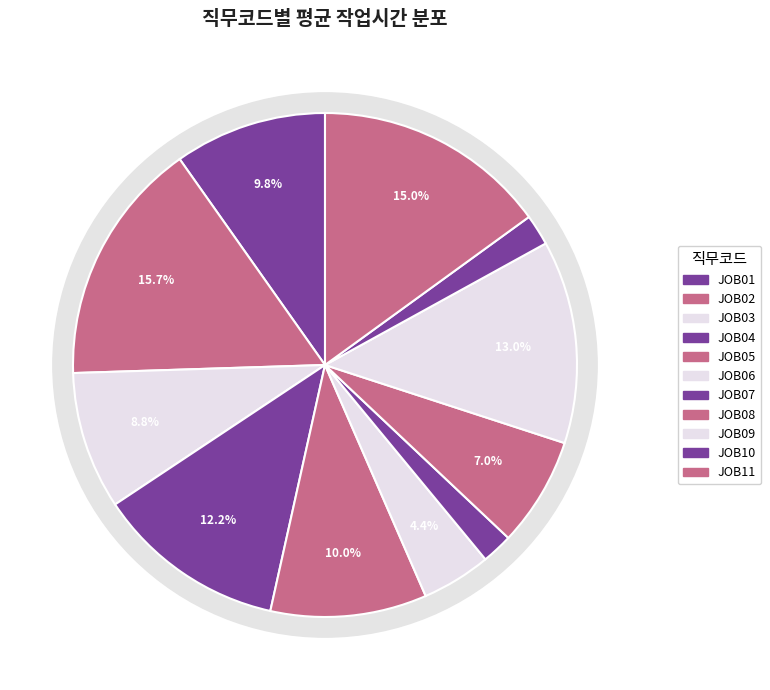

How many slices are in this pie chart?

11